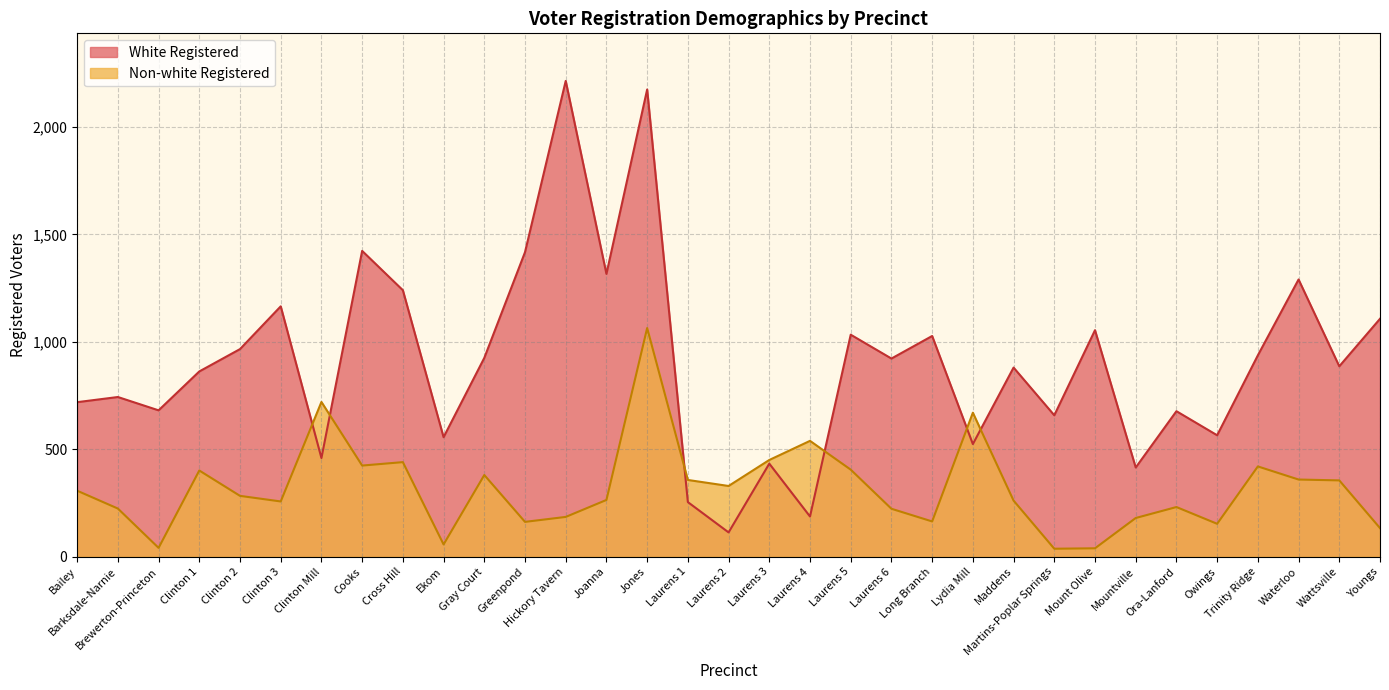

At which category is the sum across all series the highest?

Jones